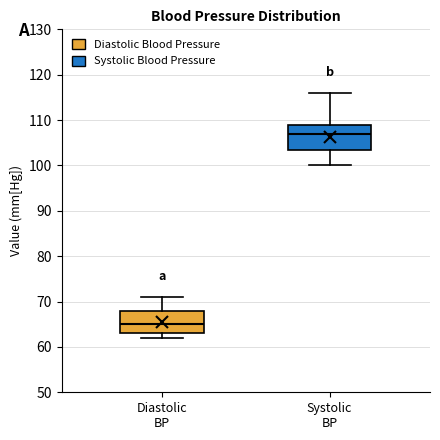

Which box has the lowest median line?

Diastolic BP